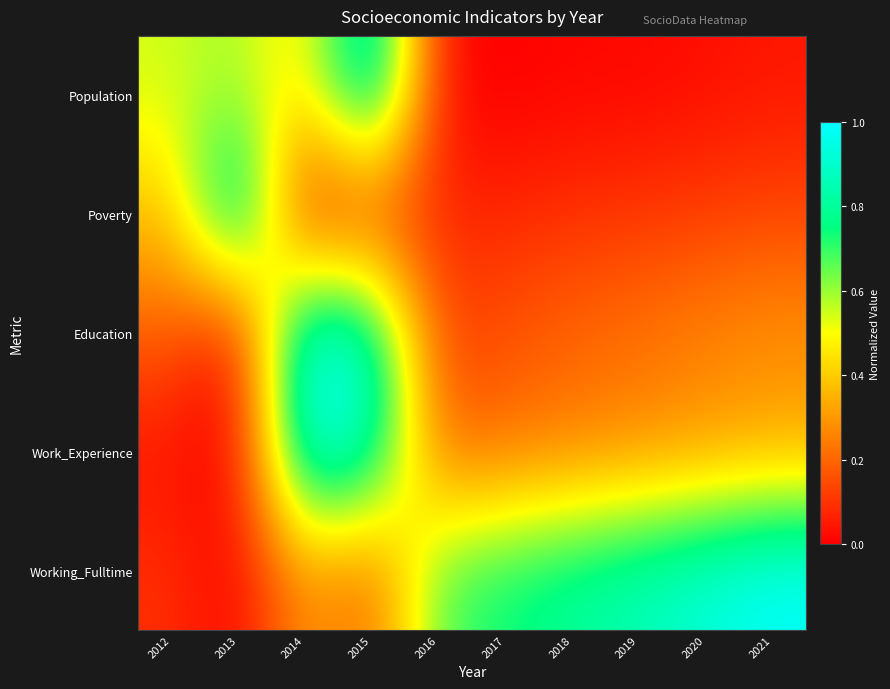

Which series changed the most between 2012 and 2020?

Working_Fulltime